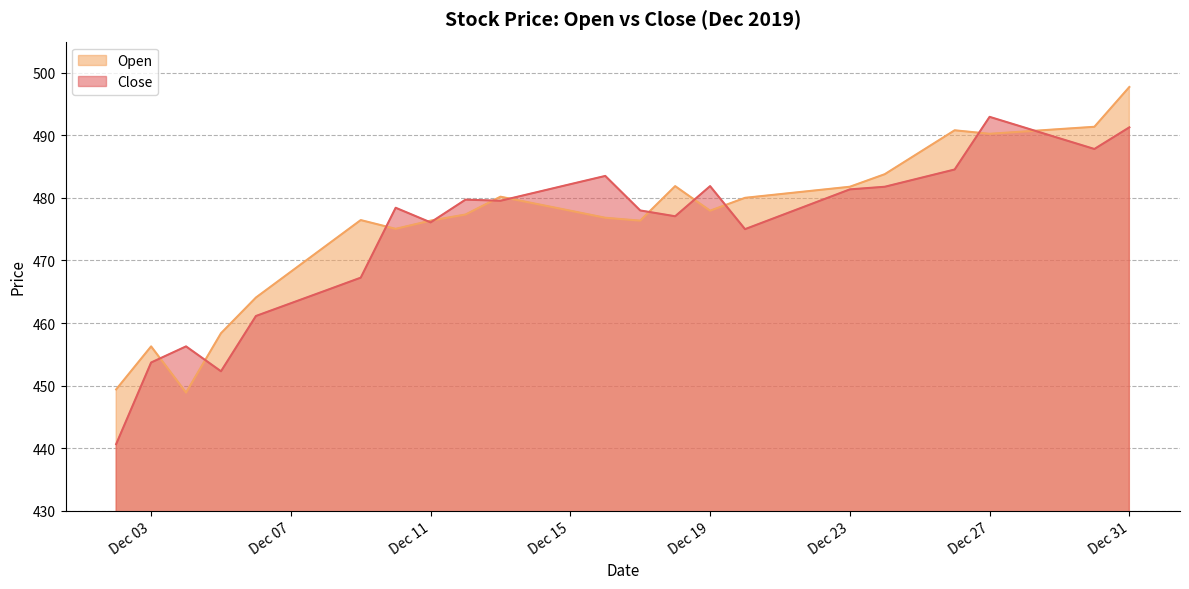

In Open, how many points are higher than both neighbors (excluding endpoints)?

5